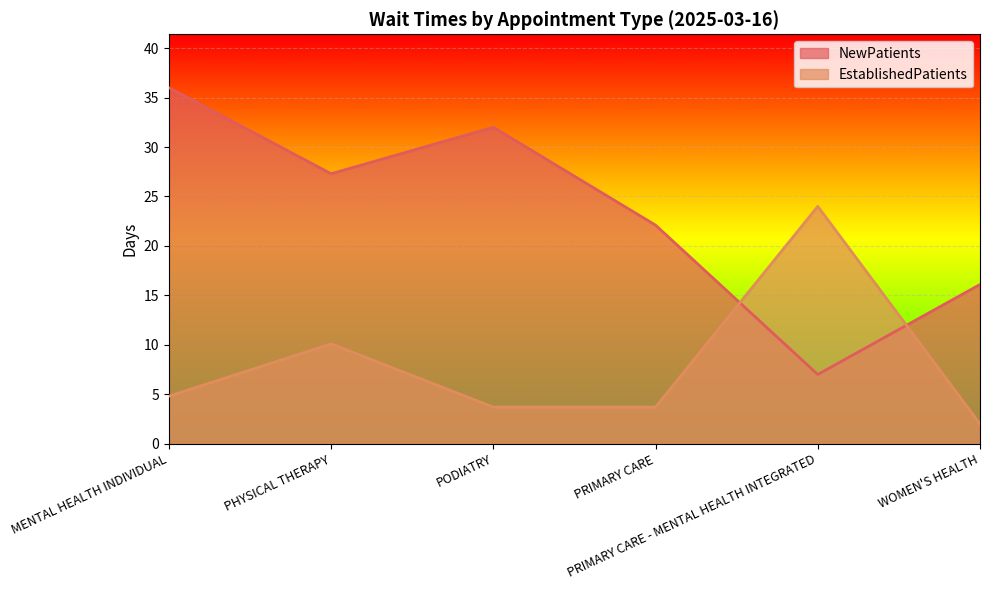

What is the difference between the second highest and minimum values in the NewPatients series?

25.0